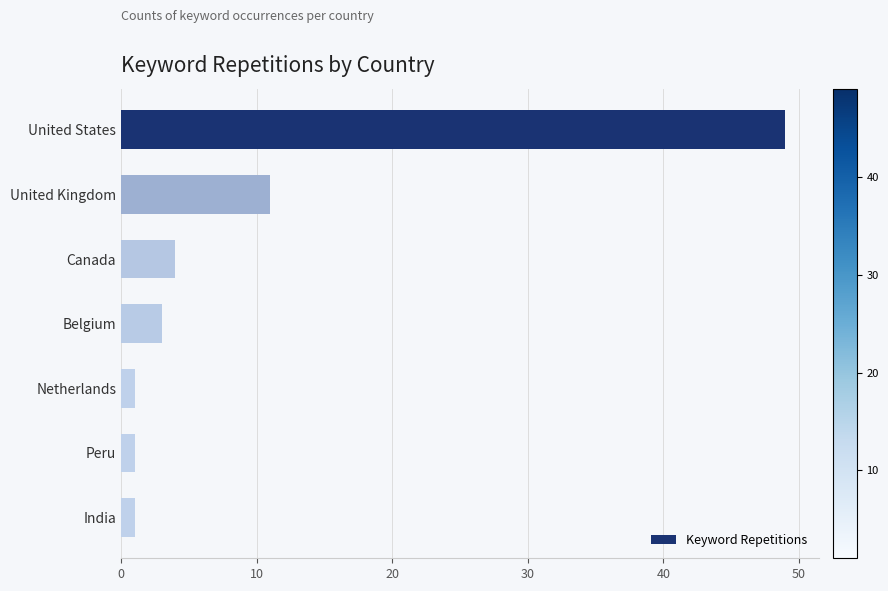

What is the difference between the second highest and second lowest values?

10